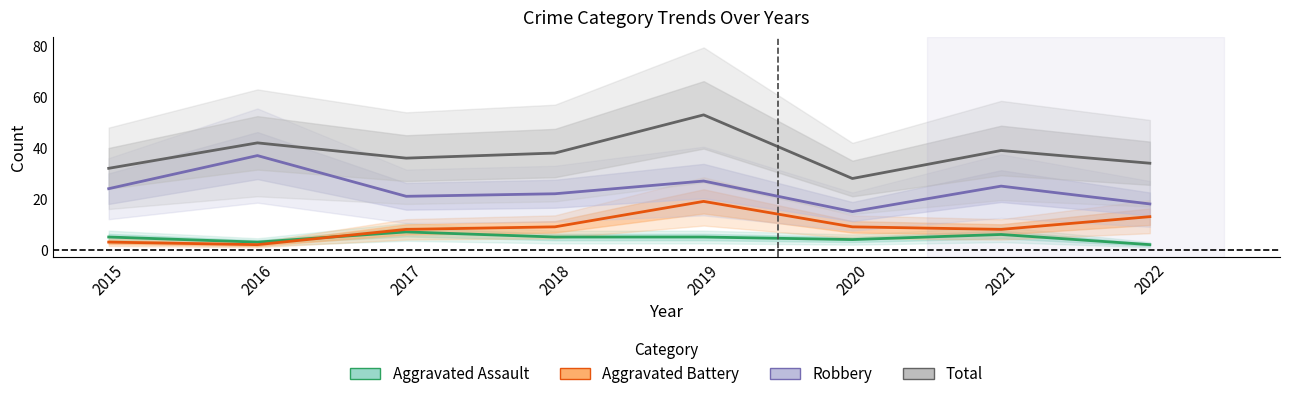

How many values in the Total series are below 38?

4